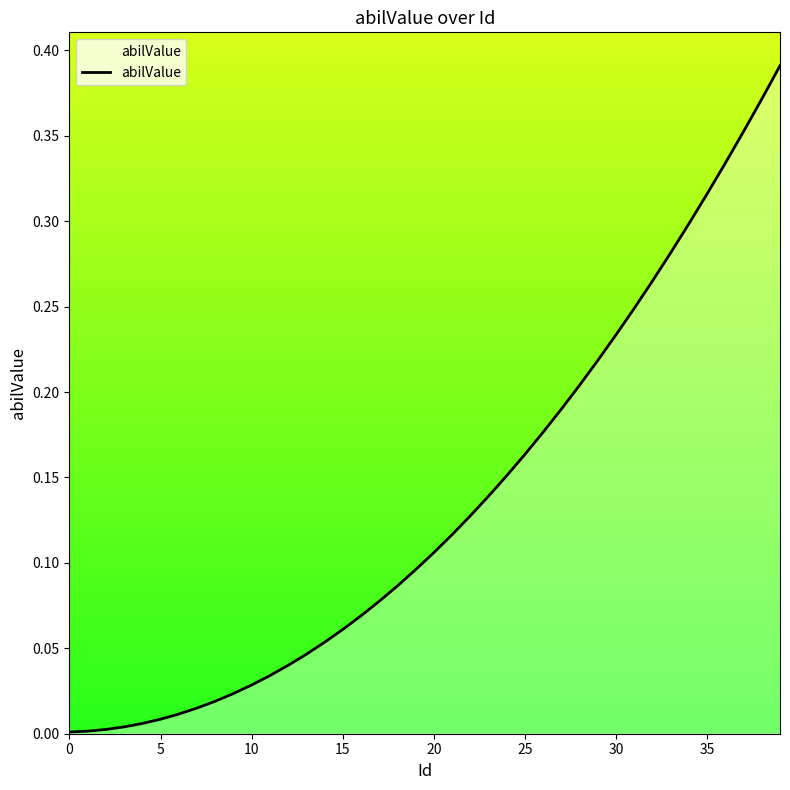

Does the chart have visible grid lines?

No